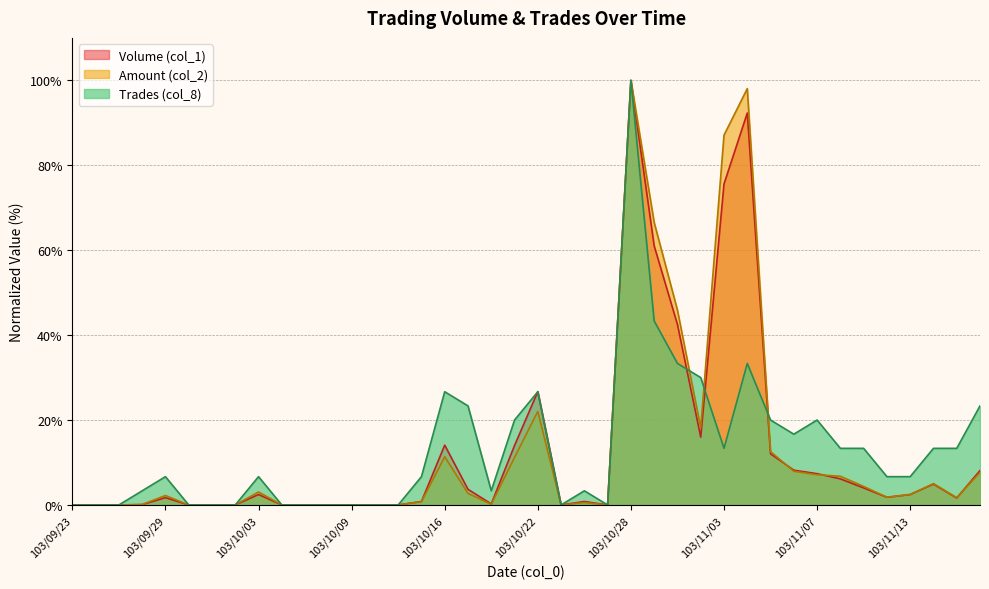

At 103/11/18, list the series in order from largest to smallest.

Trades (col_8), Volume (col_1), Amount (col_2)